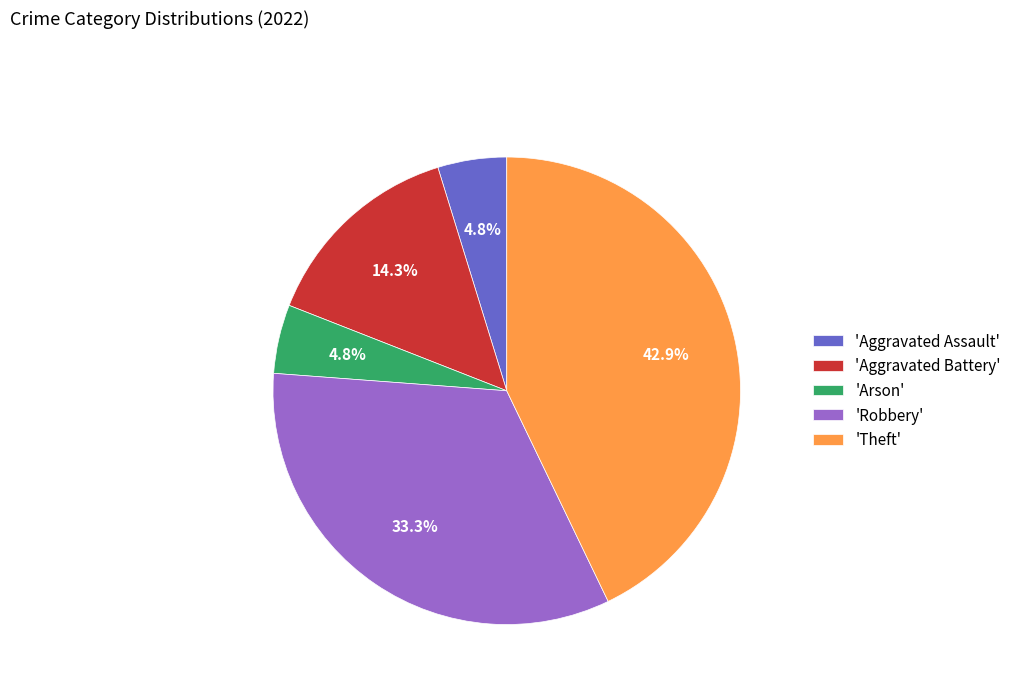

Which category has the biggest portion of the pie?

'Theft'